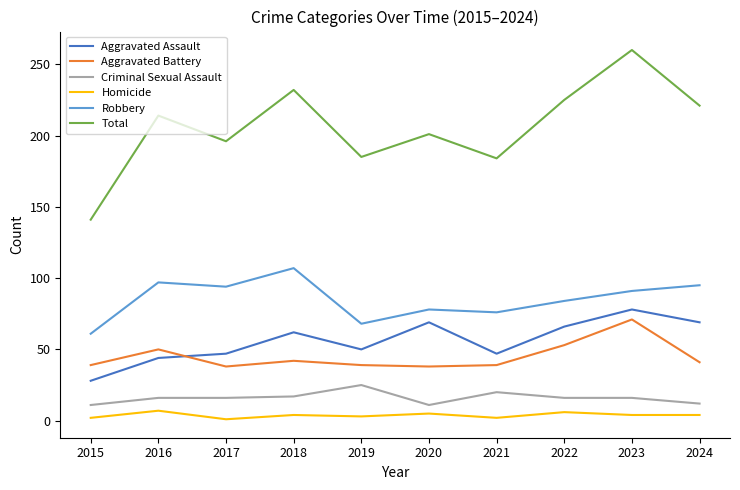

What is the maximum value shown in the chart?

260